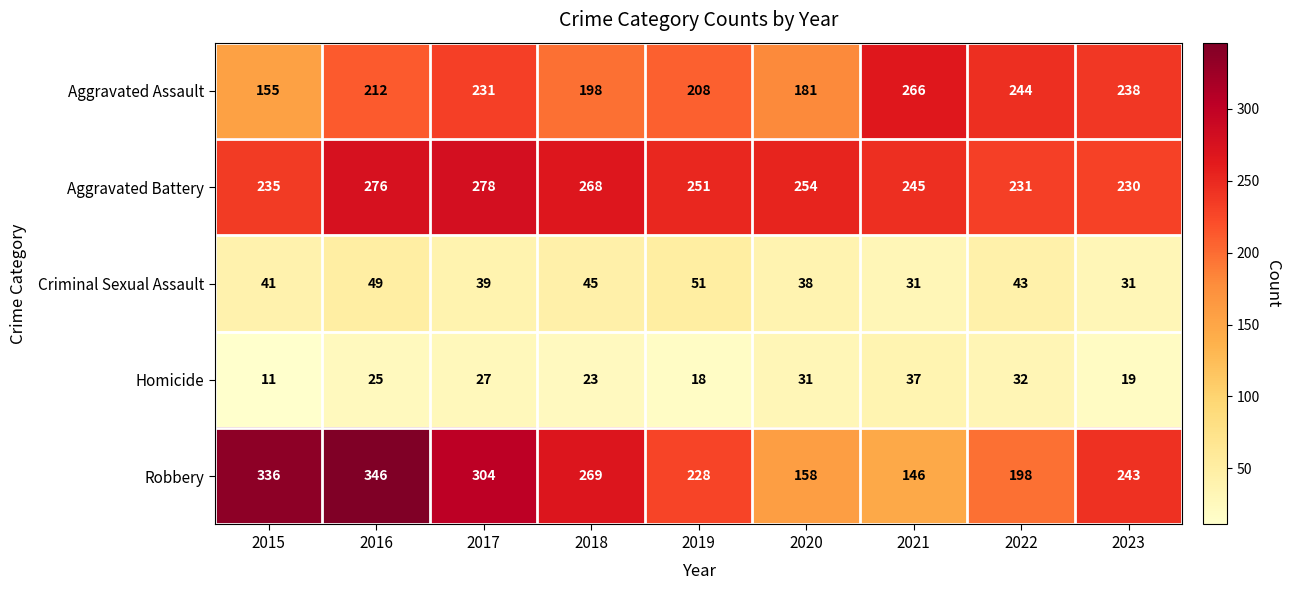

What is the average value of the Aggravated Battery series?

252